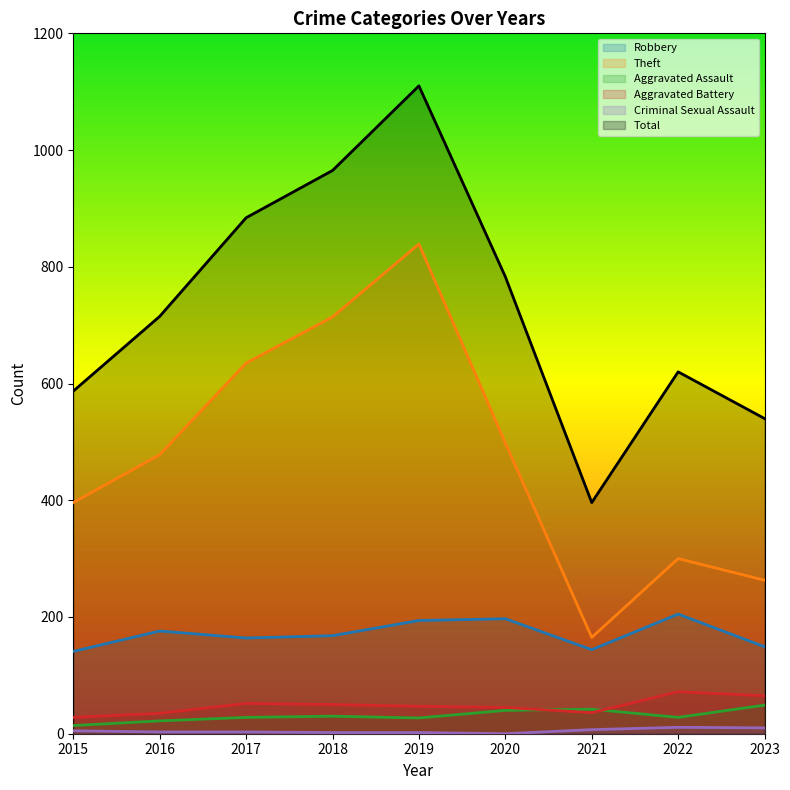

Where is Total nearest to the value 753?

2020